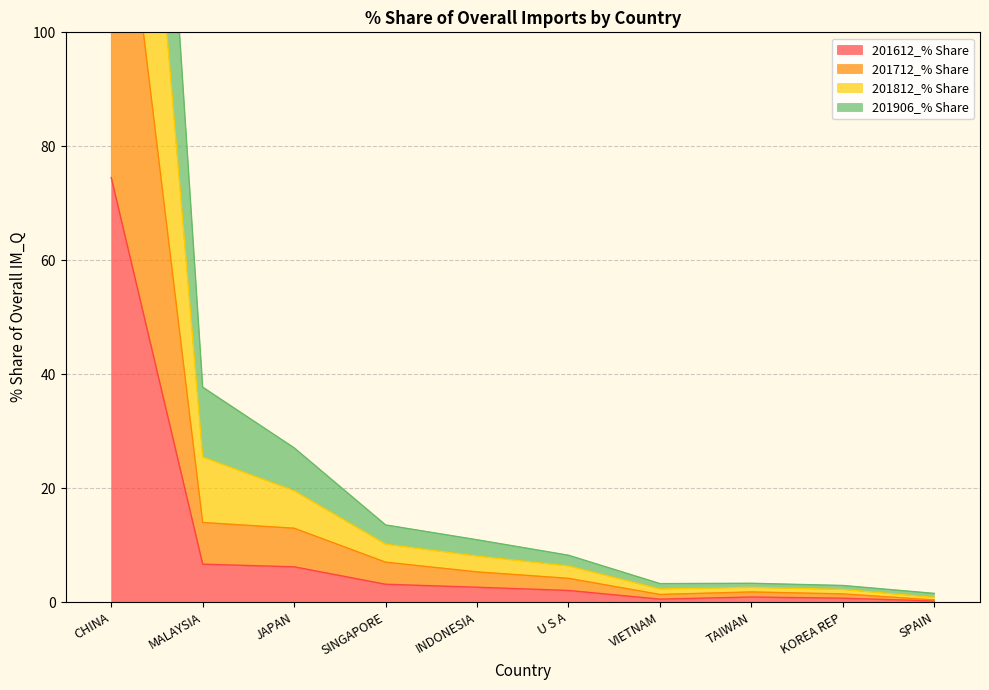

At how many categories does at least one series exceed 174?

1